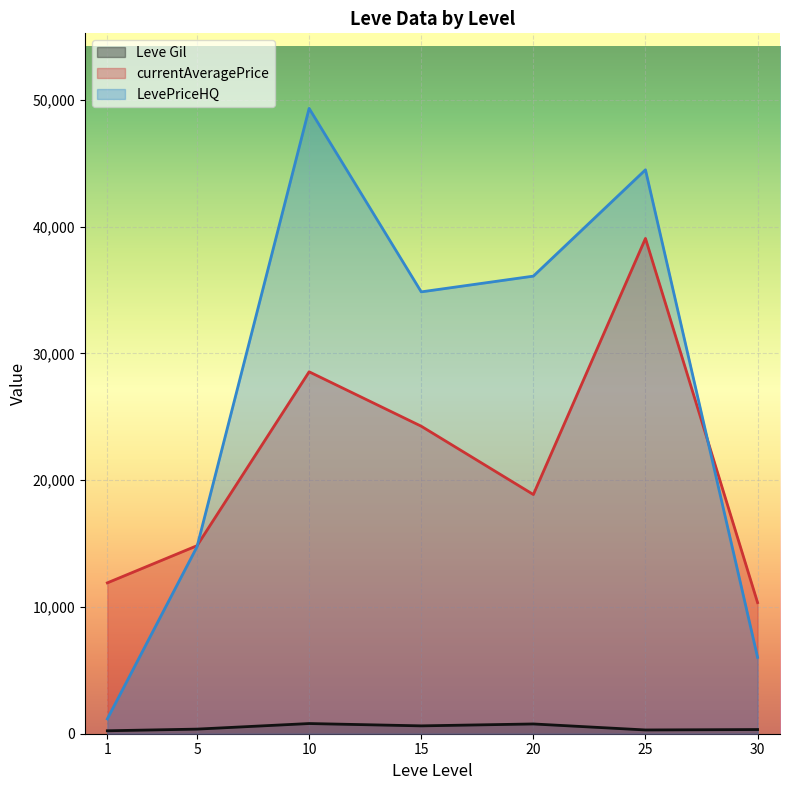

How many lines are shown in the chart?

3